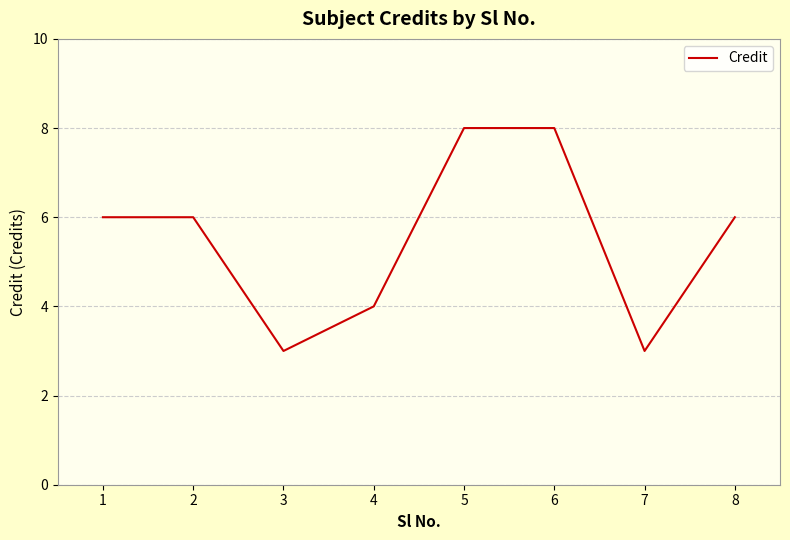

What is the difference between the second highest and second lowest values?

5